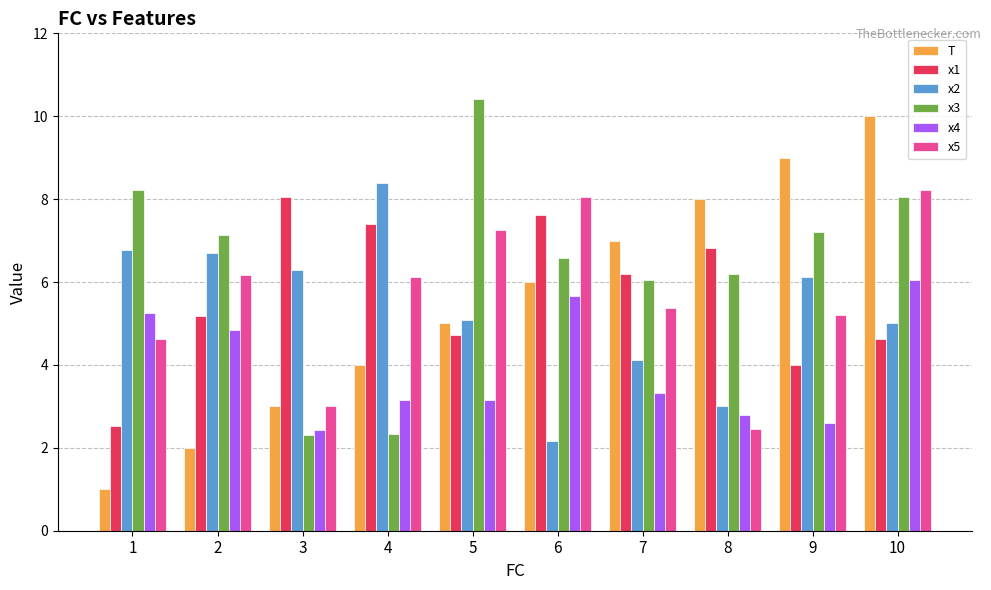

How many data points does each series have?

10